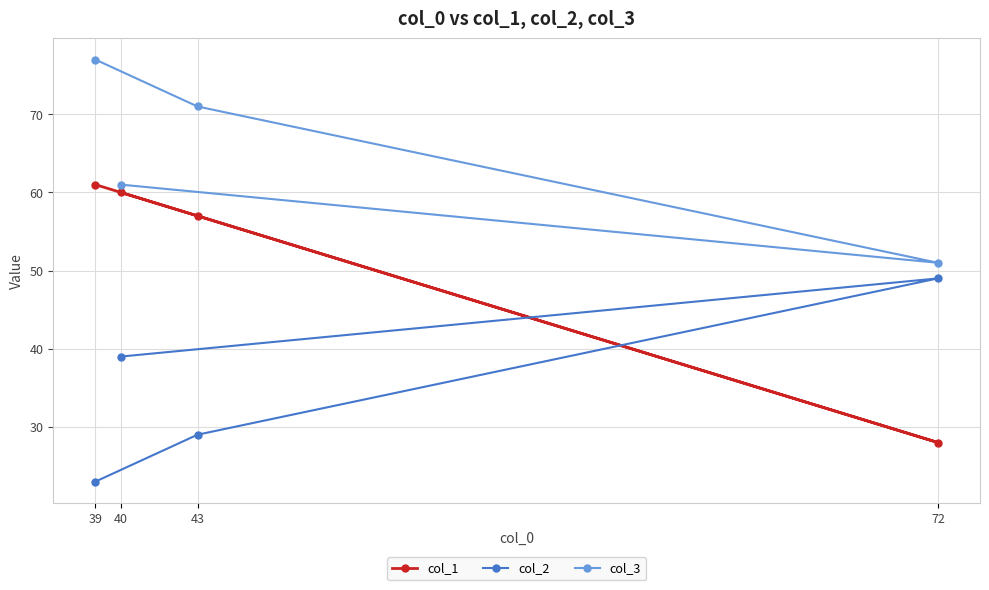

What are all the series names shown in the legend?

col_1, col_2, col_3